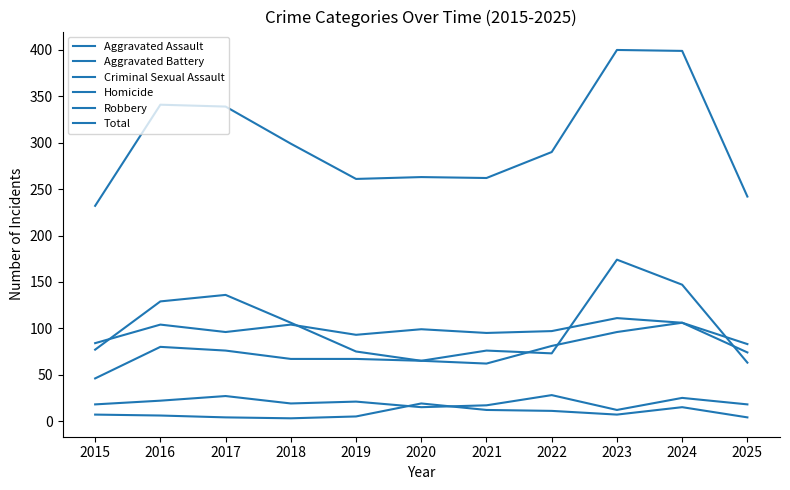

How many lines are shown in the chart?

6